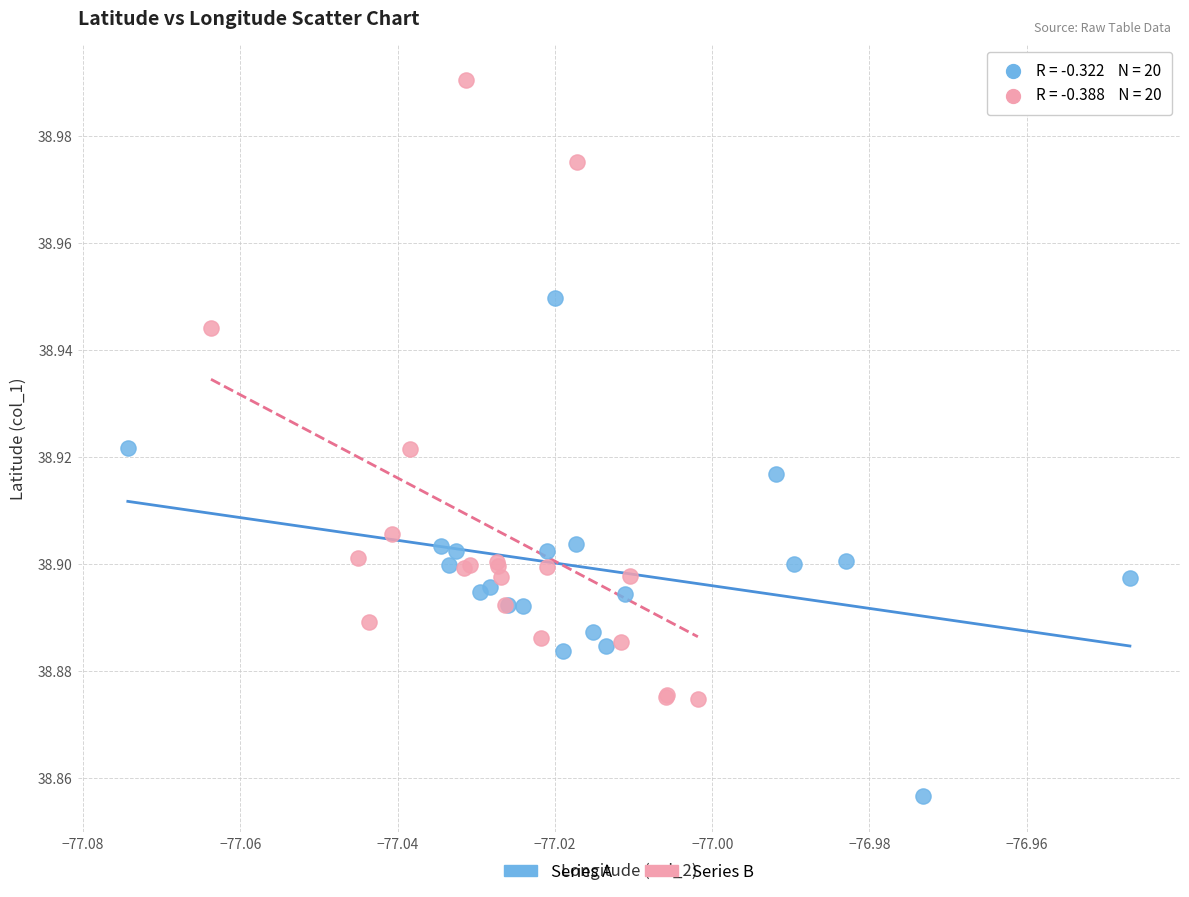

Which series contains the highest Y value?

Series B